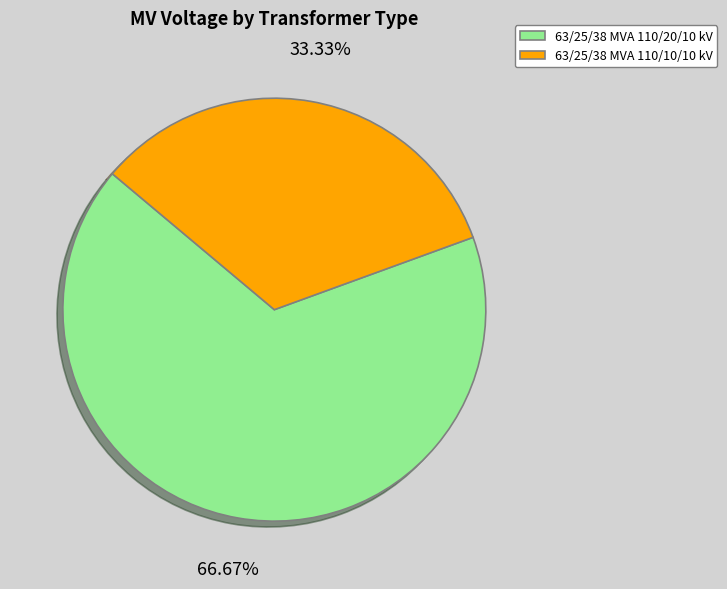

The 63/25/38 MVA 110/10/10 kV slice represents 33% of the pie. True or false?

True